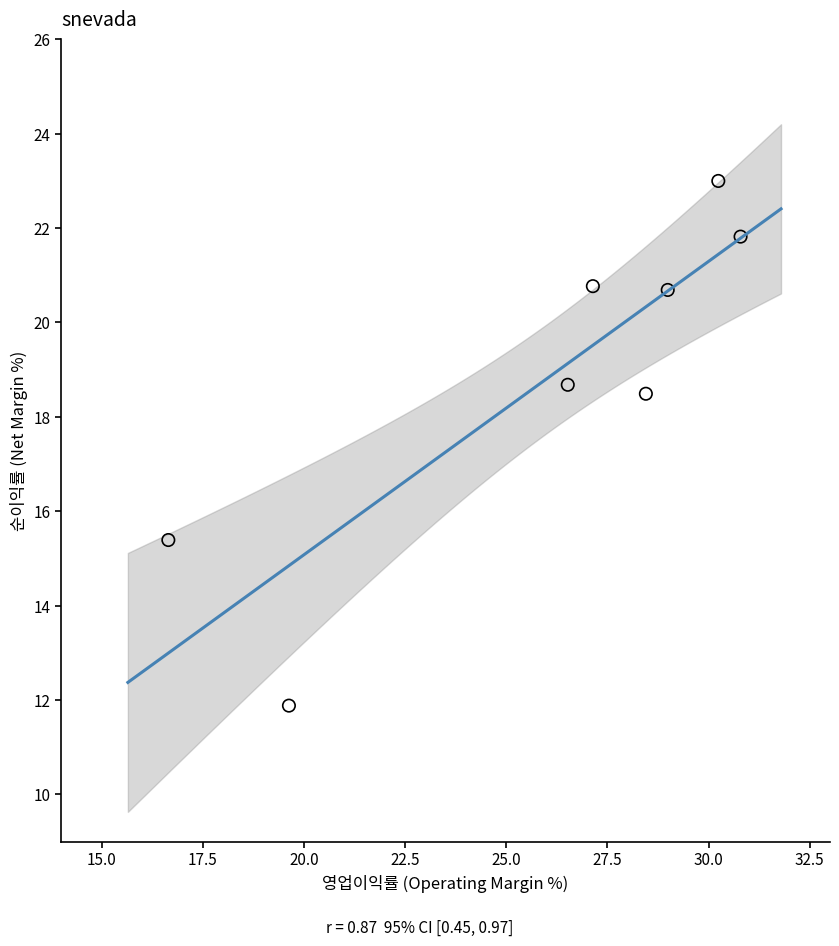

What is the average Y value?

18.8